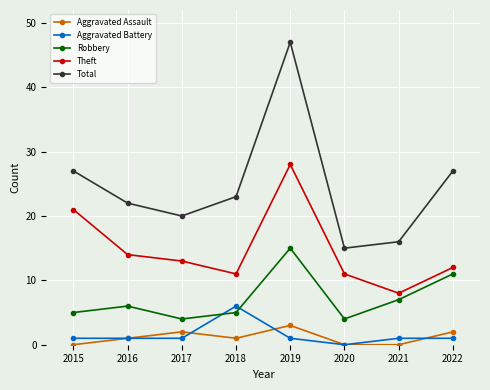

How many series are shown in this chart?

5